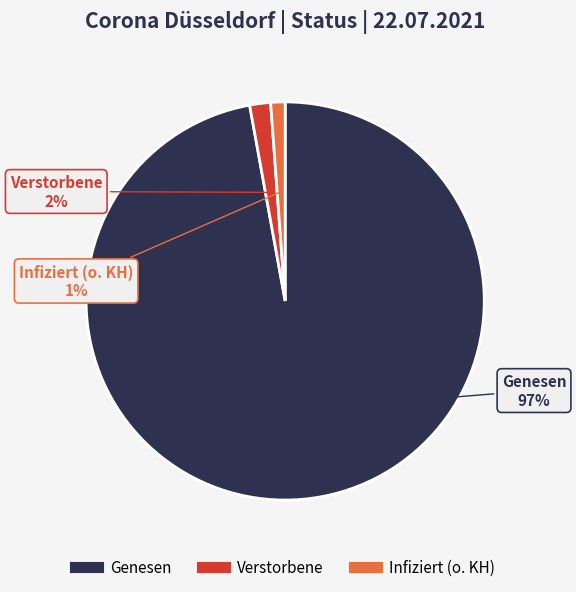

True or false: Verstorbene accounts for 2% of the total.

True